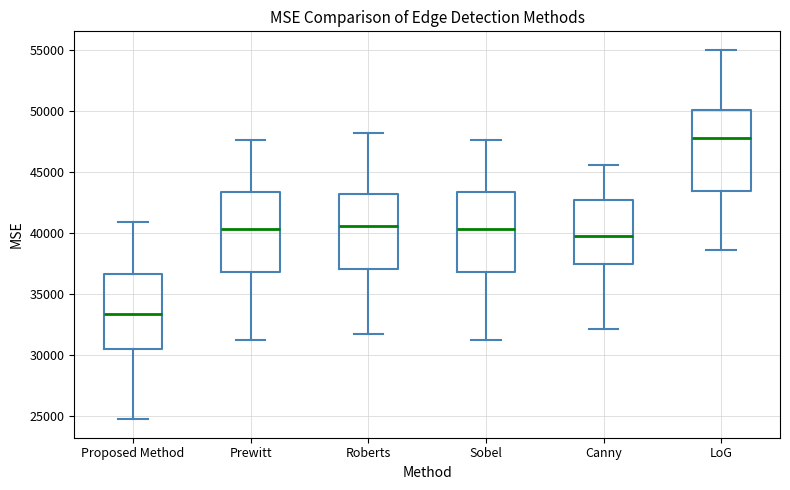

Where is the lower edge of the box for Sobel on the y-axis? The values are not printed on the chart, so give them approximately, as read against the axis.

37000